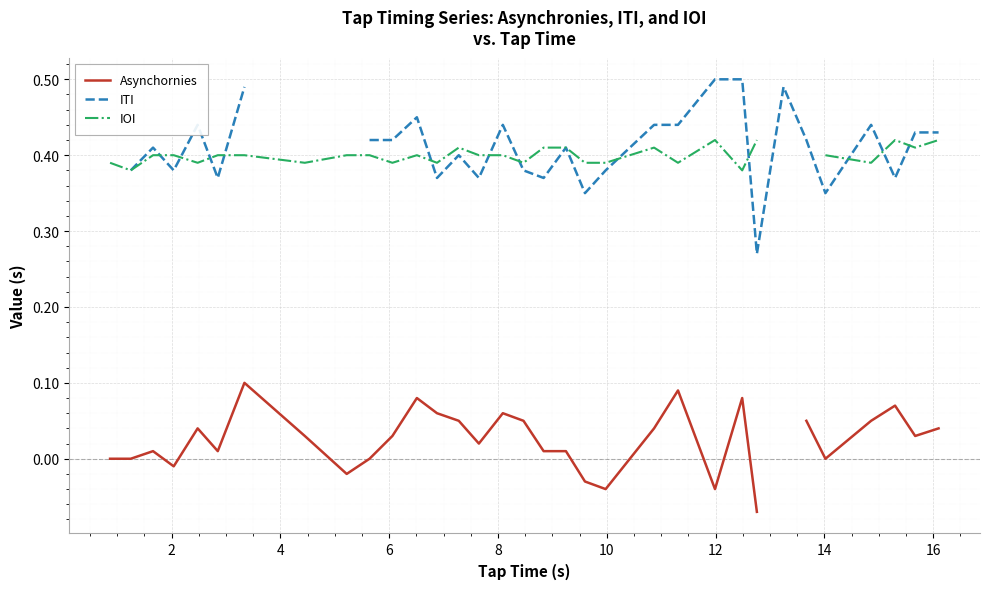

What is the value of the IOI point at the 8th from the left?

0.4